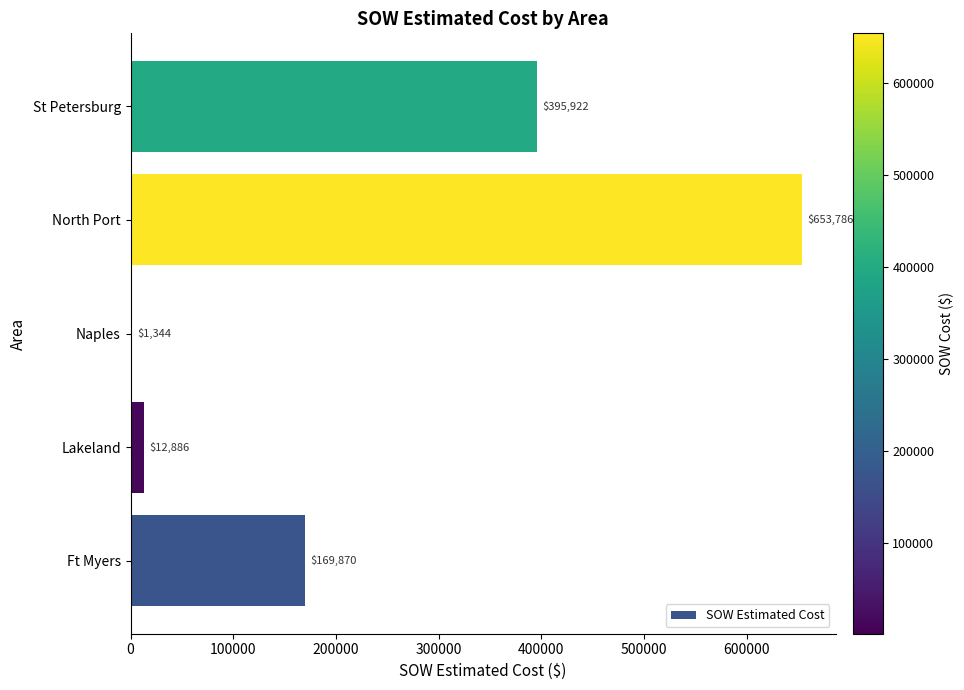

Between Naples and Lakeland, which is larger?

Lakeland